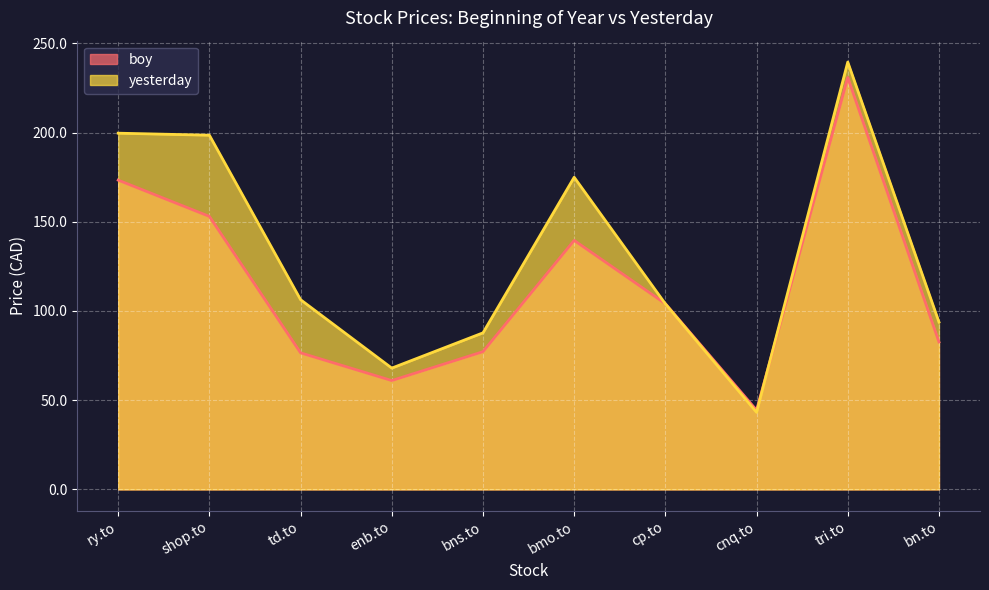

Rank the categories by boy value from highest to lowest.

tri.to, ry.to, shop.to, bmo.to, cp.to, bn.to, bns.to, td.to, enb.to, cnq.to